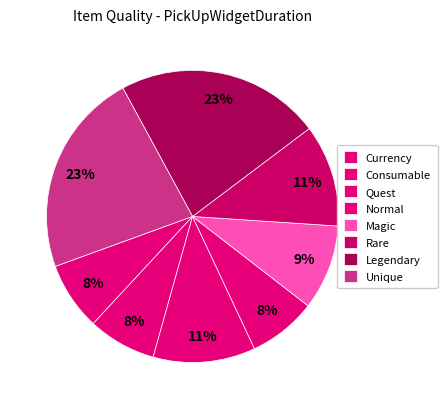

To the nearest percent, what is the difference between the Rare and Currency slice percentages?

4%